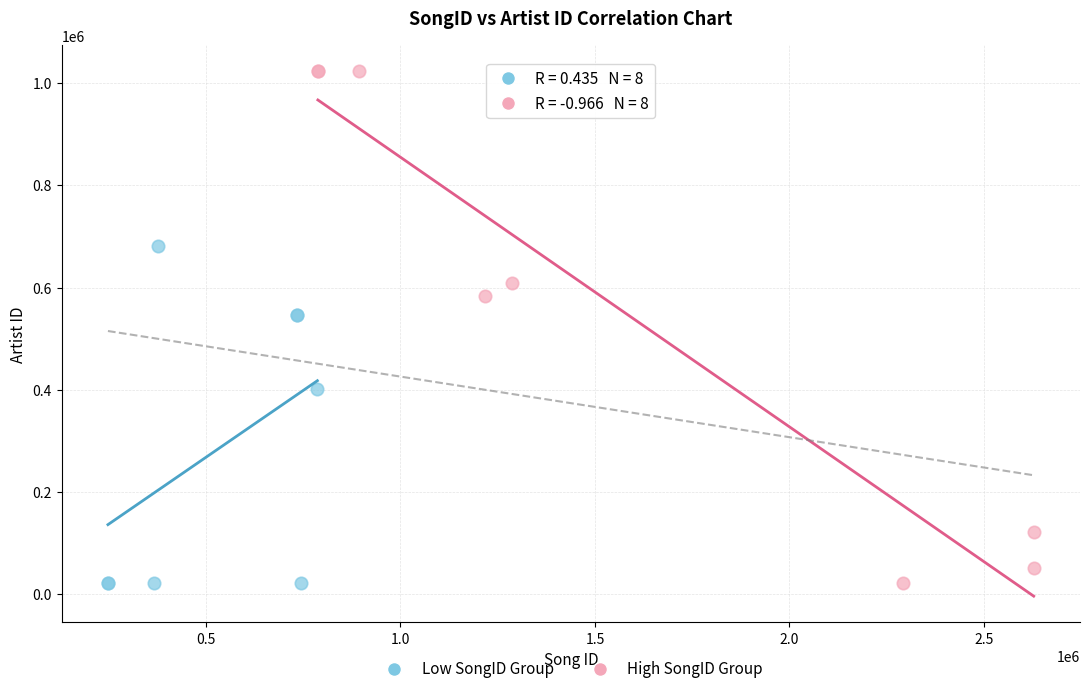

Which series contains the highest Y value?

High SongID Group